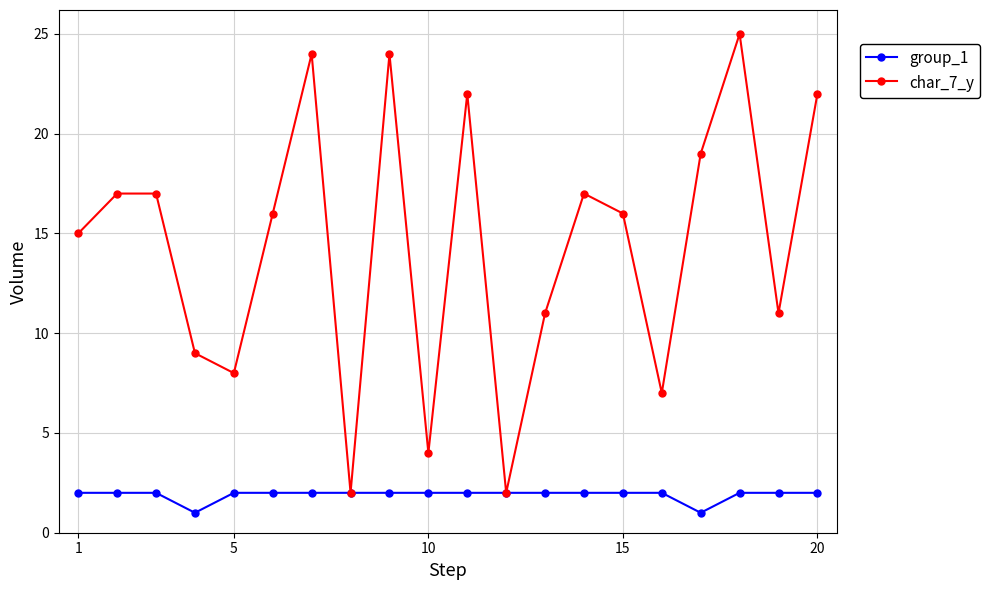

List the series in order of their overall mean, lowest first.

group_1, char_7_y